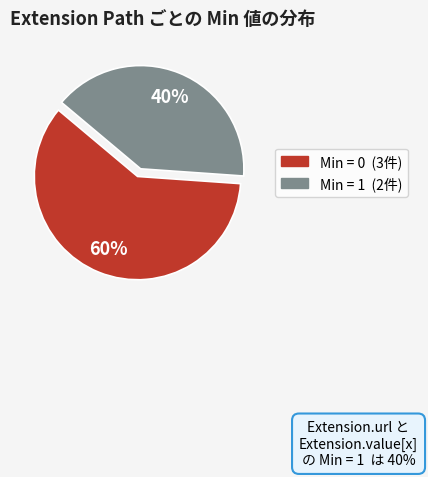

To the nearest percent, what is the difference between the largest and smallest slice percentages?

20%